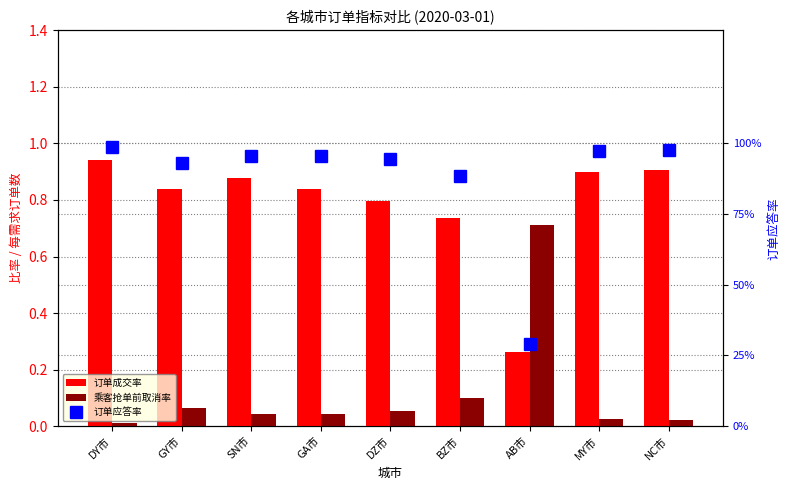

Is it true that 订单应答率 equals 0.9 at DZ市?

True